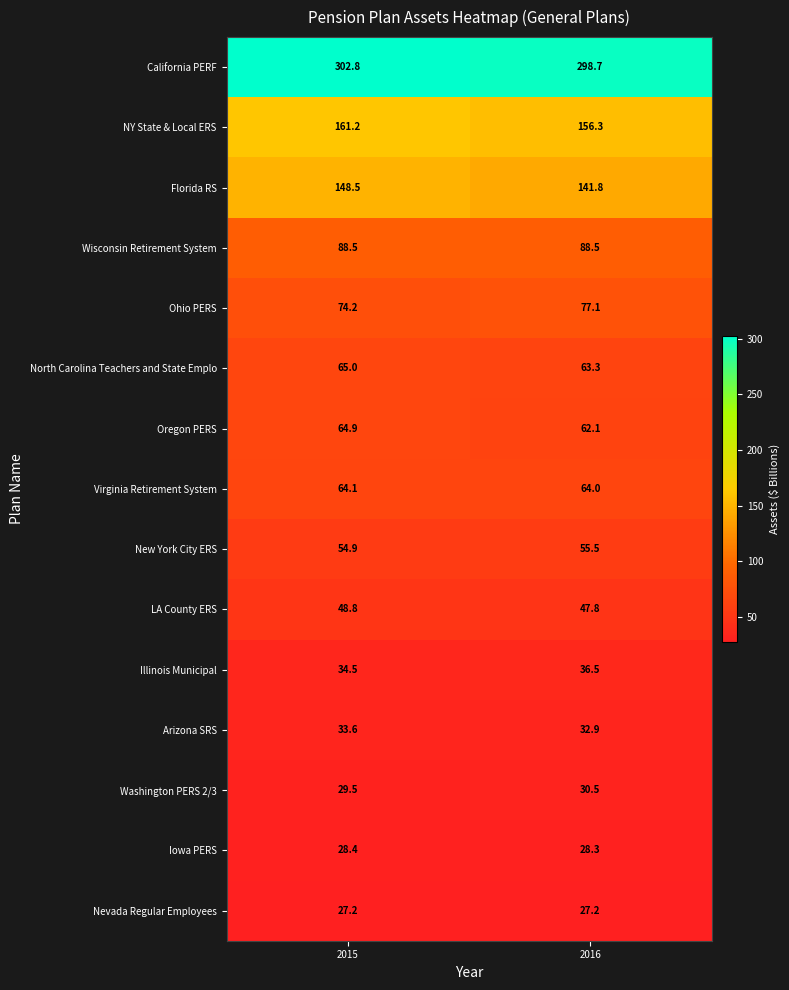

Which series changed the most between 2015 and 2016?

Florida RS